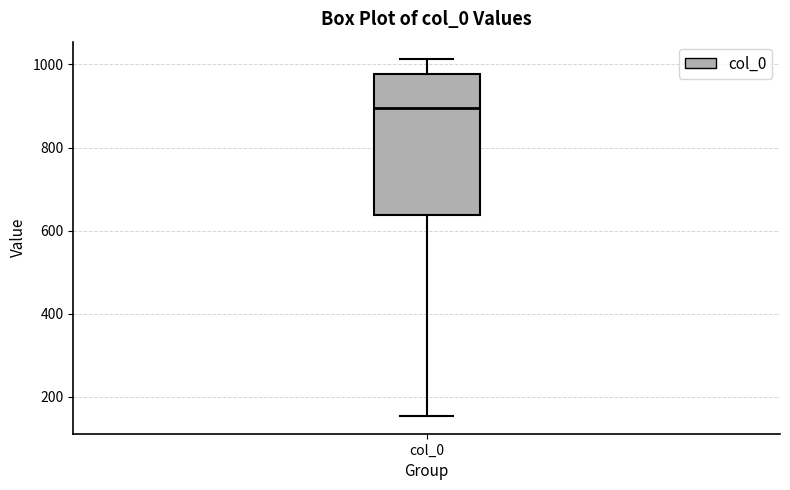

Transcribe this box plot: give where the median line is, the range the box spans, and where the two whiskers end, as read against the y-axis. The values are not printed on the chart, so give them approximately, as read against the axis.

median 900, box 640 to 980, whiskers 160 to 1020